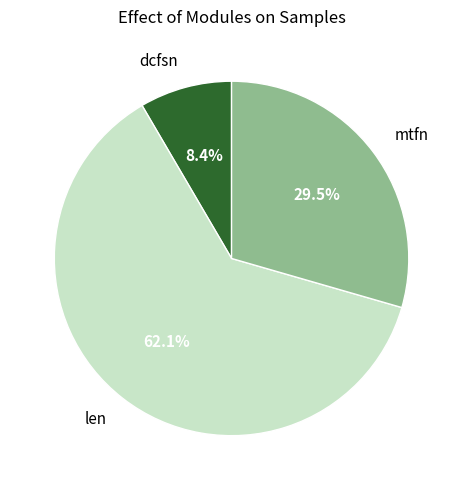

Between len and dcfsn, which is larger?

len